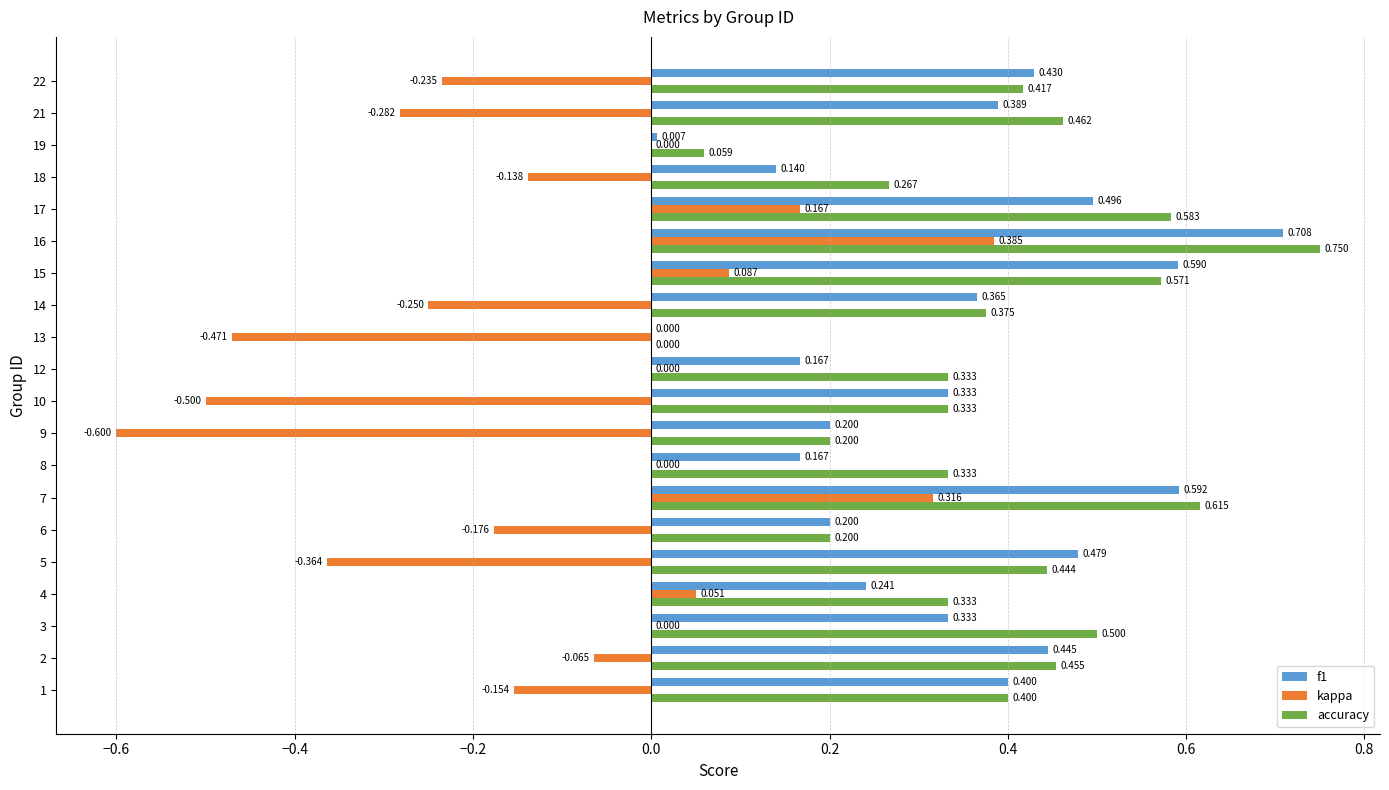

Which series has the largest total across all categories?

accuracy